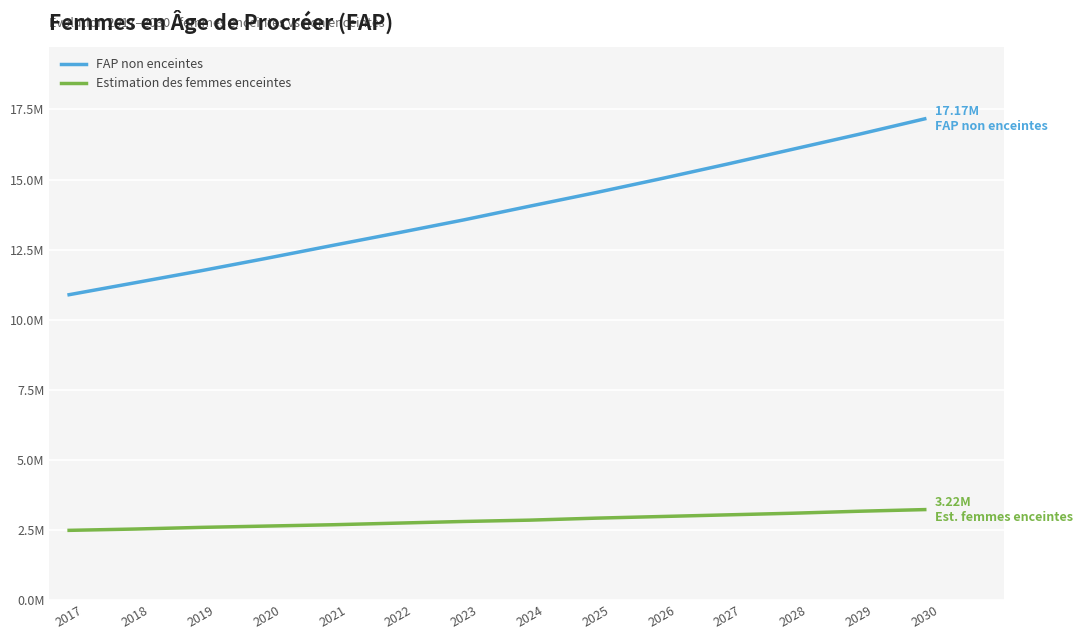

What are all the series names shown in the legend?

FAP non enceintes, Estimation des femmes enceintes